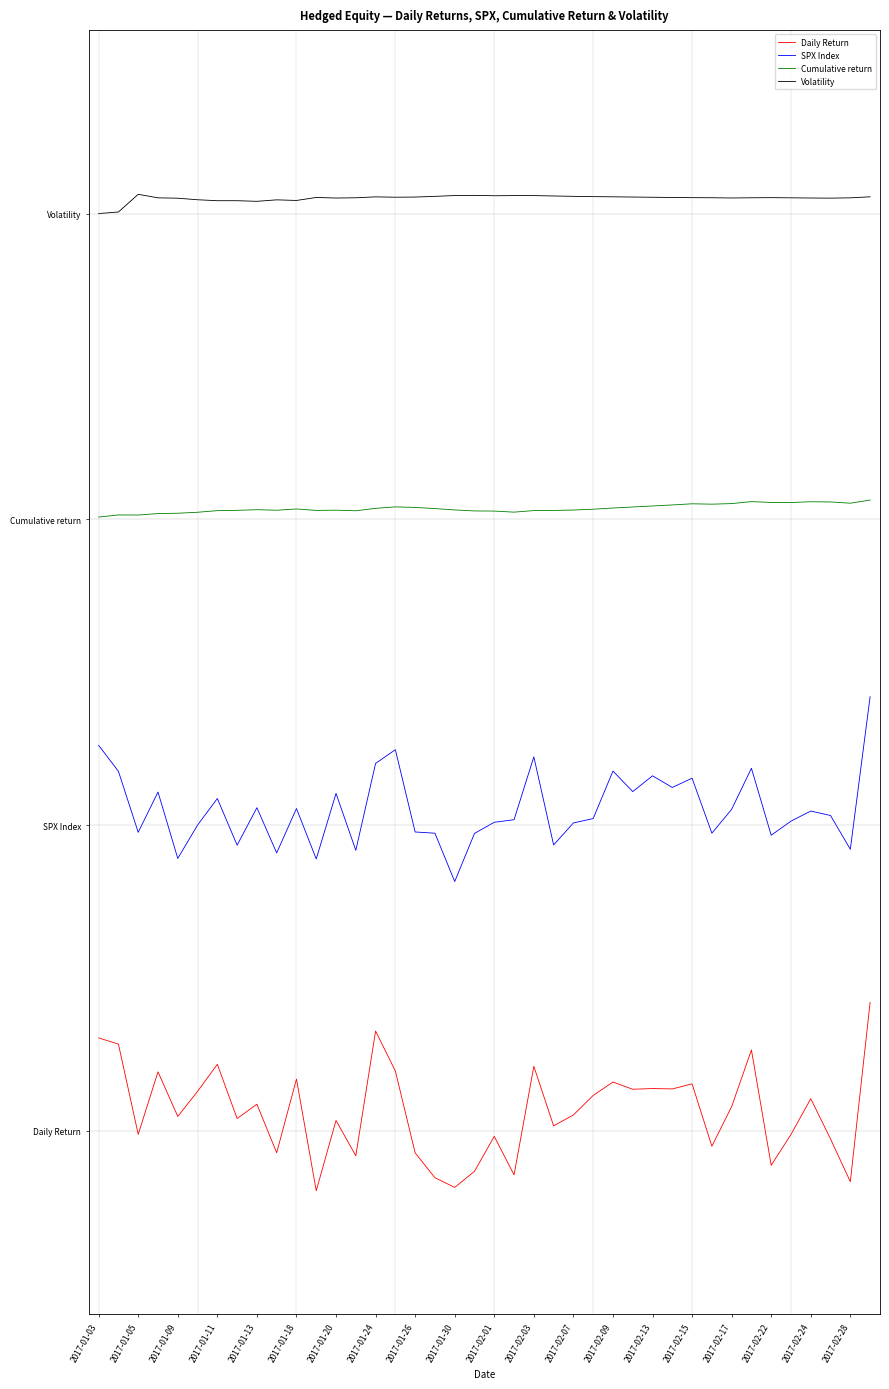

What is the highest value of the Daily Return series?

0.4